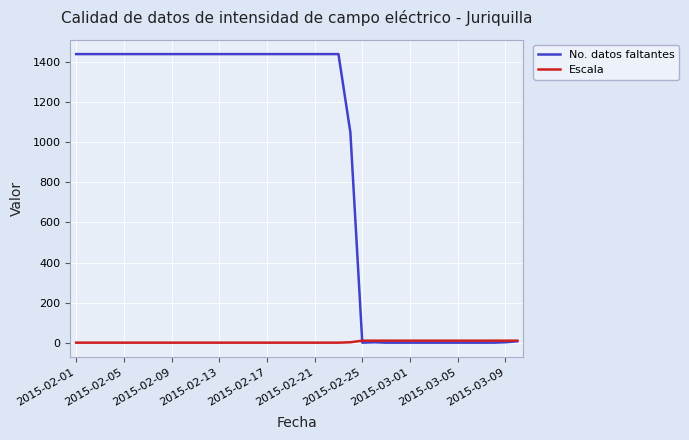

What is the highest value of the No. datos faltantes series?

1440